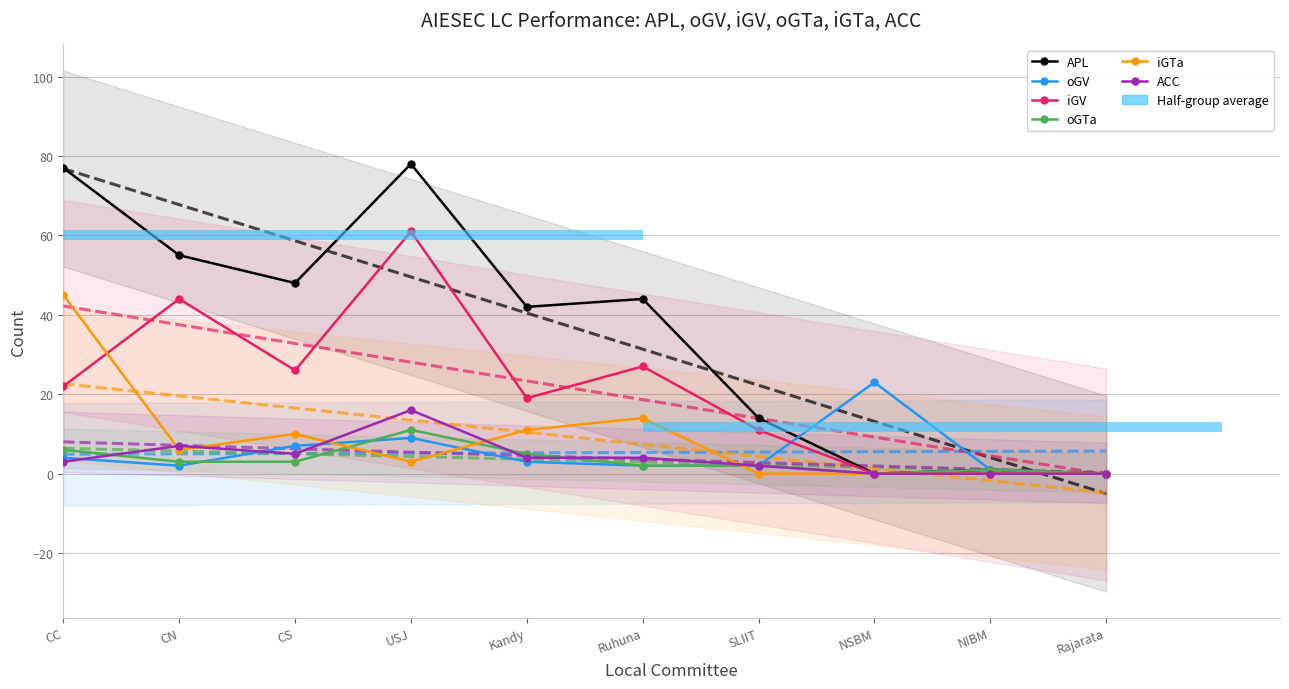

Reading left to right, what are all the values shown in this chart?

APL: CC=77	CN=55	CS=48	USJ=78	Kandy=42	Ruhuna=44	SLIIT=14	NSBM=0	NIBM=1	Rajarata=0
oGV: CC=4	CN=2	CS=7	USJ=9	Kandy=3	Ruhuna=2	SLIIT=2	NSBM=23	NIBM=1	Rajarata=0
iGV: CC=22	CN=44	CS=26	USJ=61	Kandy=19	Ruhuna=27	SLIIT=11	NSBM=0	NIBM=0	Rajarata=0
oGTa: CC=6	CN=3	CS=3	USJ=11	Kandy=5	Ruhuna=2	SLIIT=2	NSBM=0	NIBM=1	Rajarata=0
iGTa: CC=45	CN=6	CS=10	USJ=3	Kandy=11	Ruhuna=14	SLIIT=0	NSBM=0	NIBM=0	Rajarata=0
ACC: CC=3	CN=7	CS=5	USJ=16	Kandy=4	Ruhuna=4	SLIIT=2	NSBM=0	NIBM=0	Rajarata=0